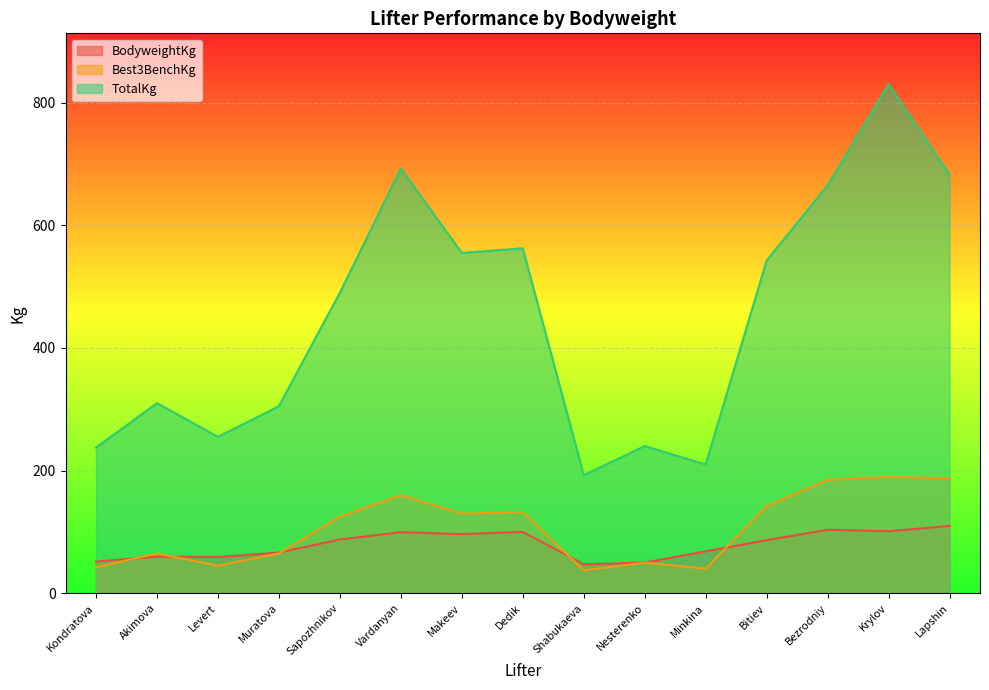

Reading right to left, extract all data points from this chart.

BodyweightKg: 109.7	101.2	103.6	86.5	68.4	50.0	47.4	100.0	96.5	99.6	87.7	66.4	59.1	59.8	51.8
TotalKg: 682.5	830.0	665.0	542.5	210.0	240.0	192.5	562.5	555.0	692.5	490.0	305.0	255.0	310.0	237.5
Best3BenchKg: 187.5	190.0	185.0	142.5	40.0	50.0	37.5	132.5	130.0	160.0	125.0	65.0	45.0	65.0	42.5